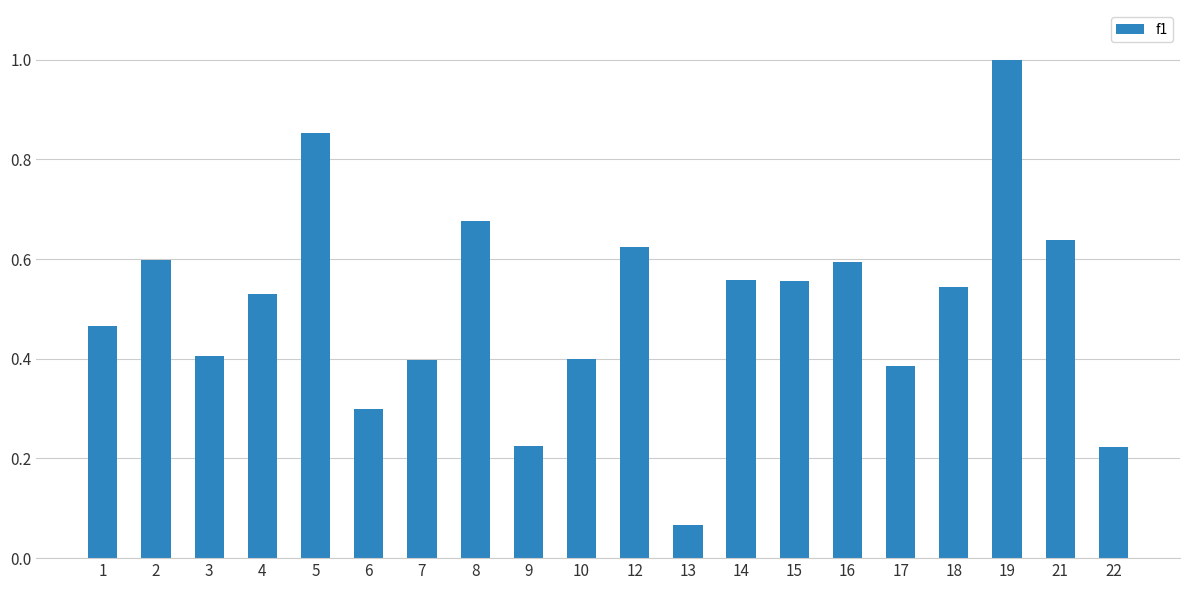

Is it true that the value at 21 is 0.2?

False